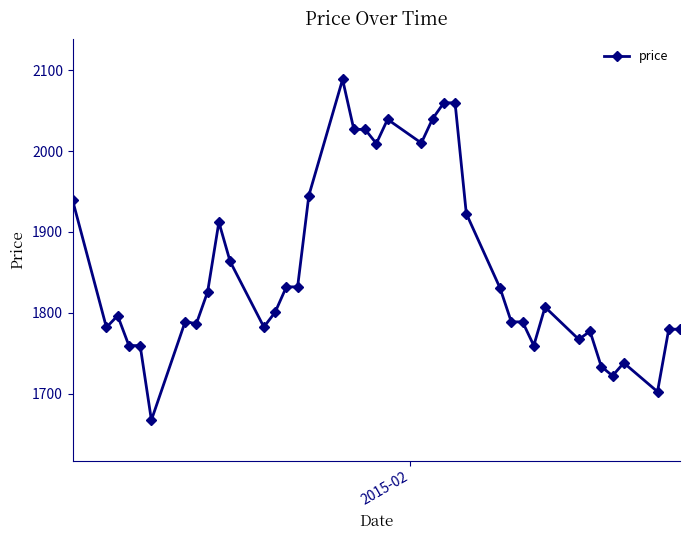

True or false: the data has more than 0 interior local peaks.

True